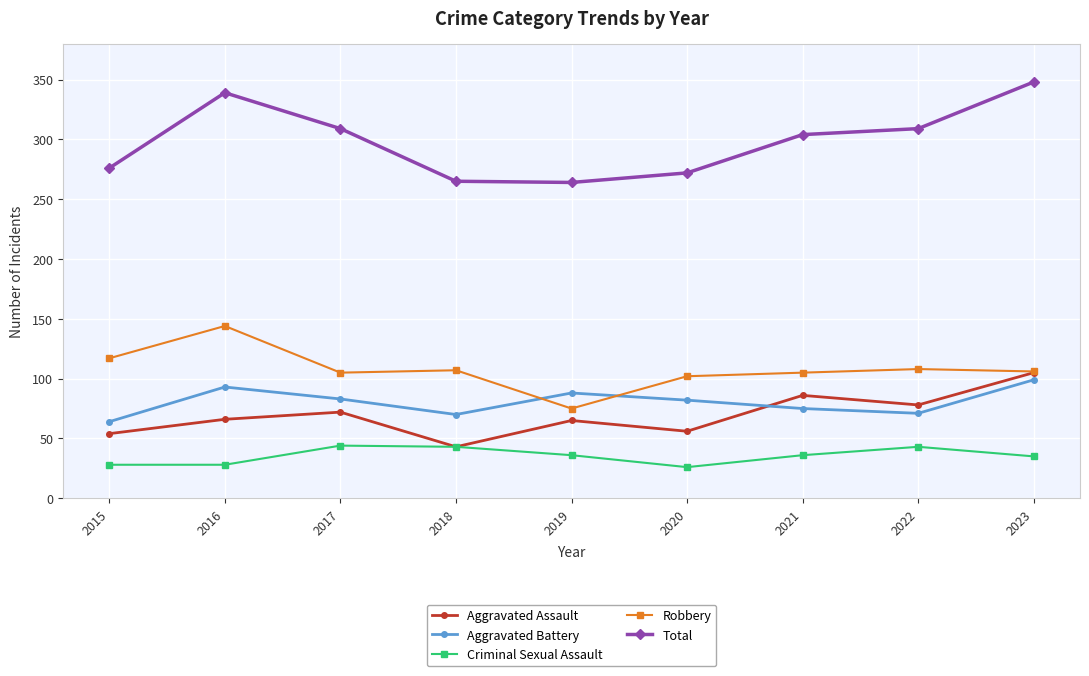

What is the value of the Total point at the 6th from the left?

272